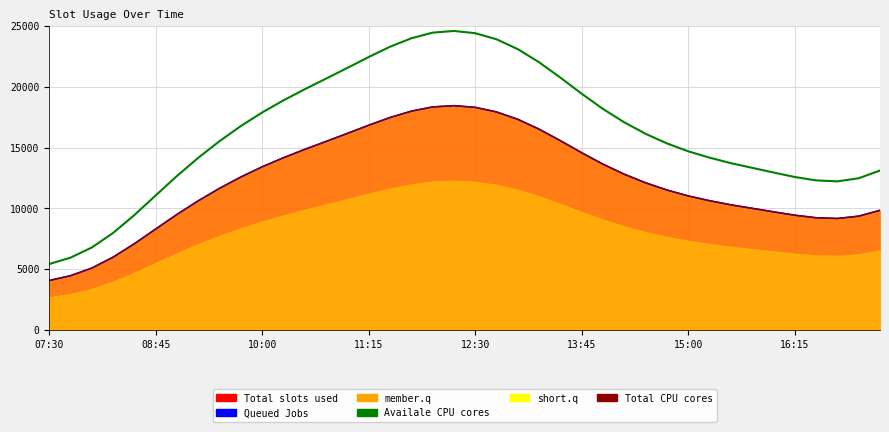

What is the total value across all series at 31?

35417.0